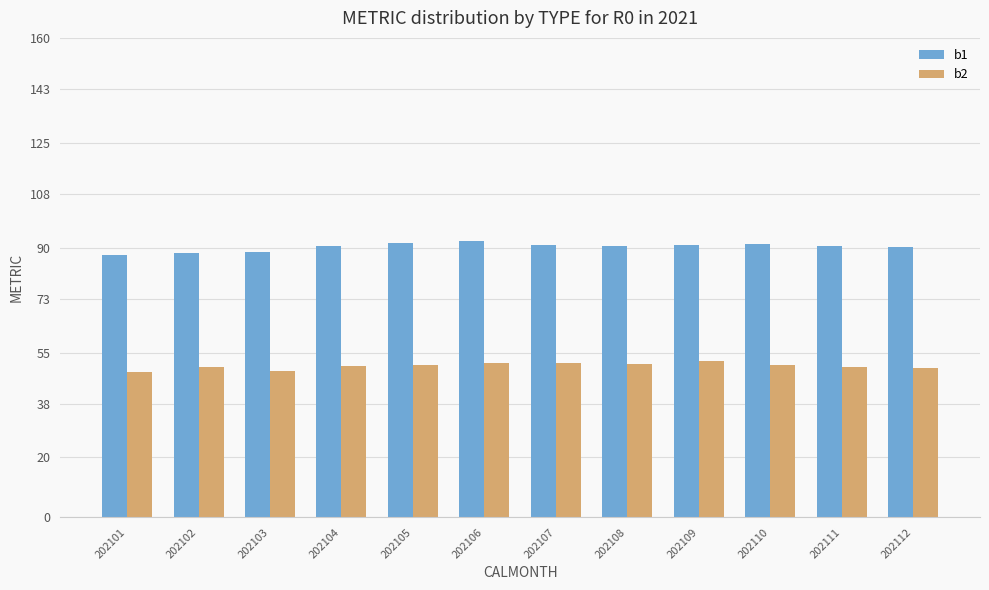

How many bars are there in total?

24